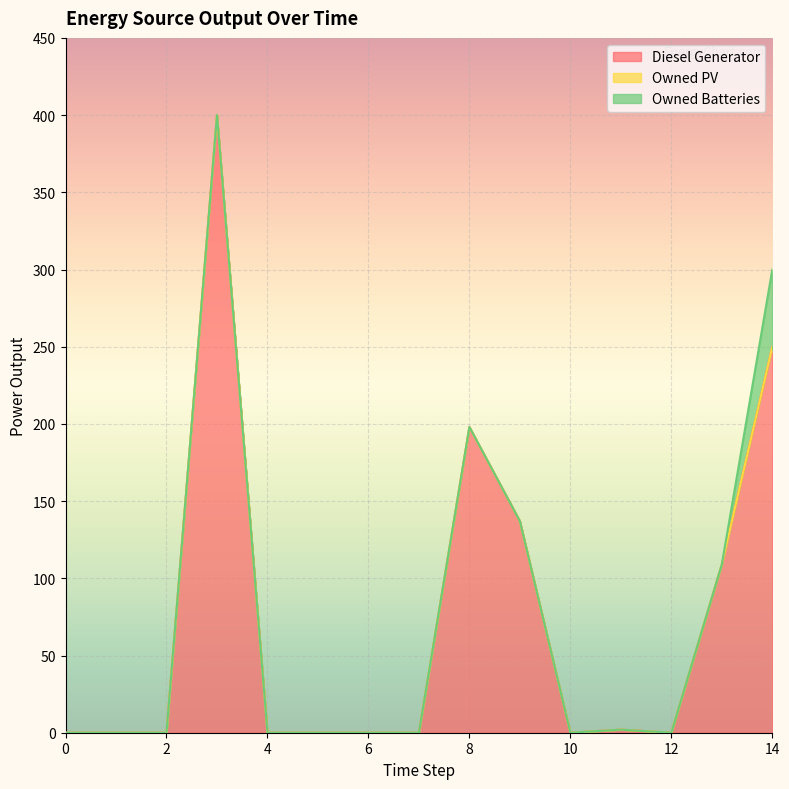

Reading left to right, transcribe all the data shown in this chart.

Diesel Generator: 0=0.0	1=0.0	2=0.0	3=400.0	4=0.0	5=0.0	6=0.0	7=0.0	8=198.0	9=137.0	10=0.0	11=2.0	12=0.0	13=109.0	14=250.0
Owned PV: 0=0.0	1=0.0	2=0.0	3=0.0	4=0.0	5=0.0	6=0.0	7=0.0	8=0.0	9=0.0	10=0.0	11=0.0	12=0.0	13=0.0	14=0.0
Owned Batteries: 0=0.0	1=0.0	2=0.0	3=0.0	4=0.0	5=0.0	6=0.0	7=0.0	8=0.0	9=0.0	10=0.0	11=0.0	12=0.0	13=0.0	14=50.0